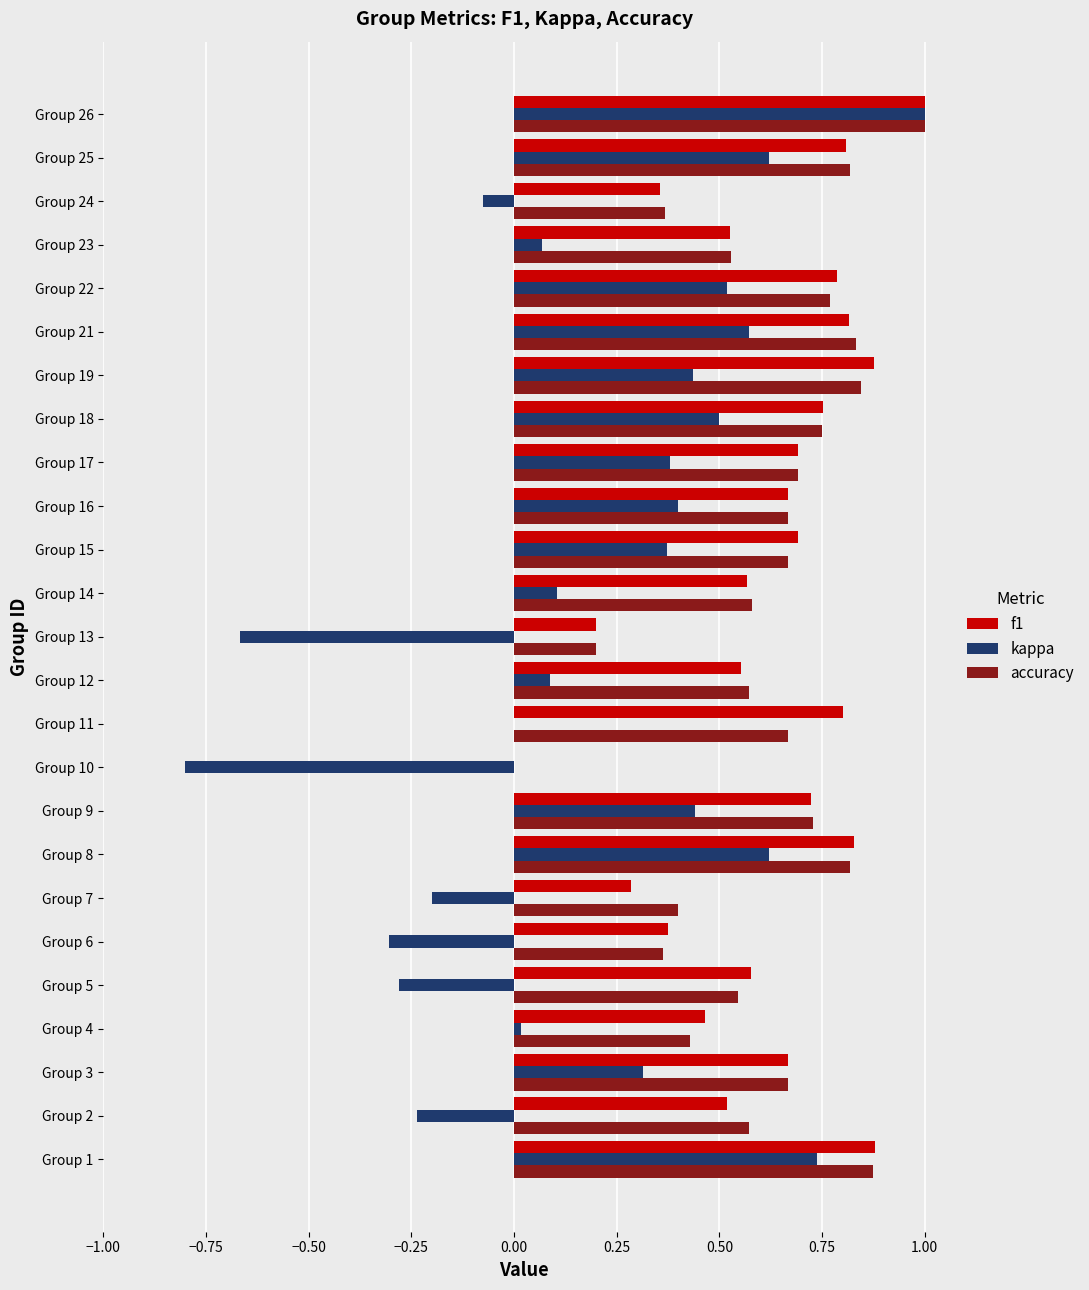

What is the maximum value shown in the chart?

1.0